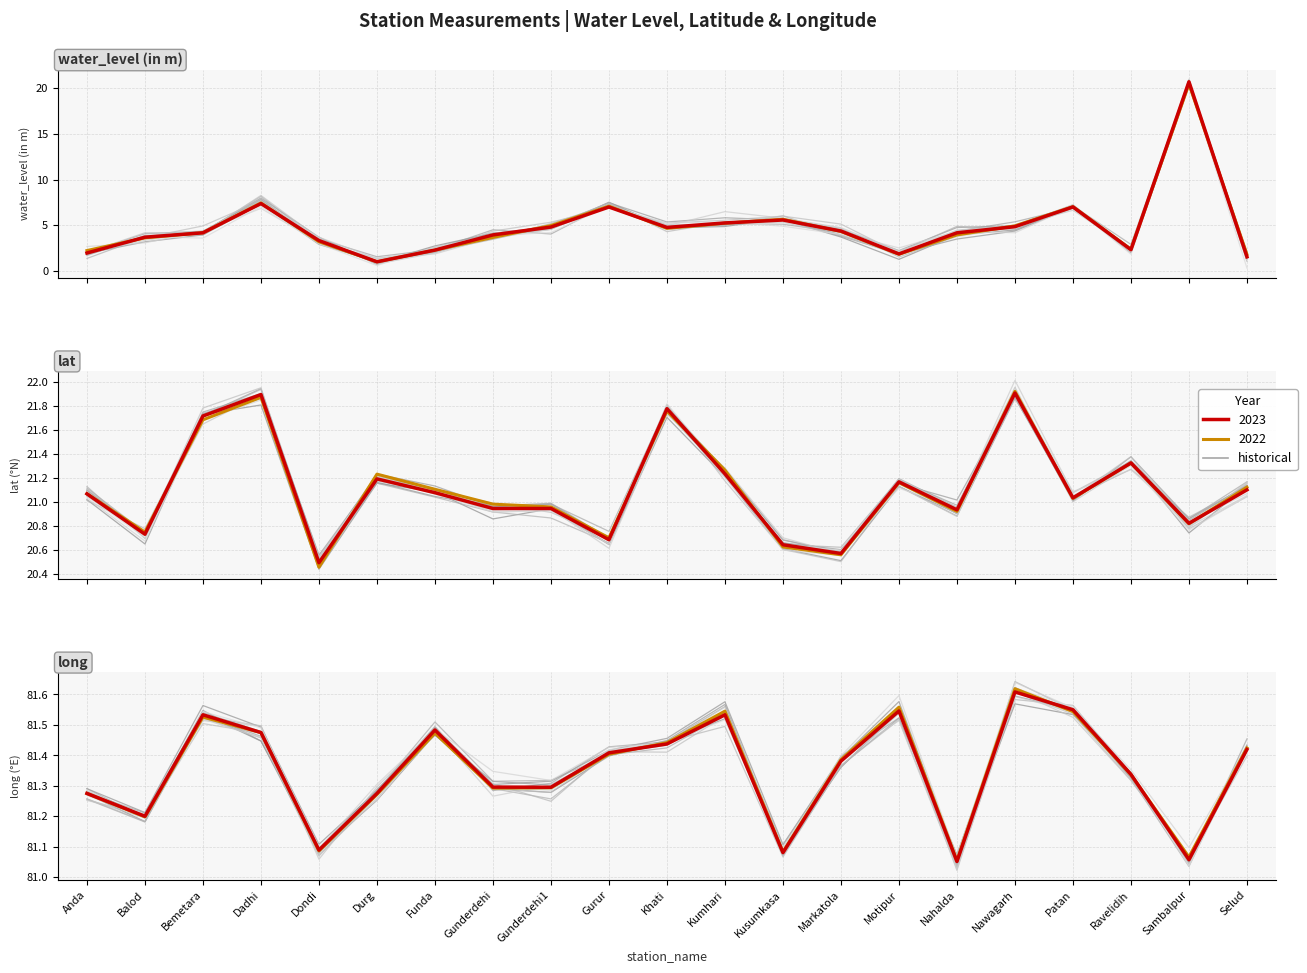

At which category does water_level (in m) reach its first local valley?

Durg